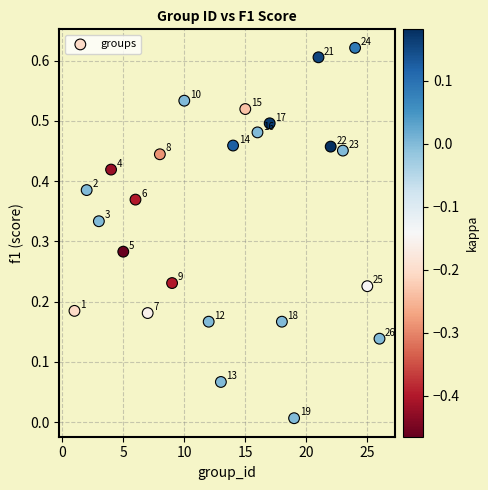

What is the range of X values (max minus min)?

25.0